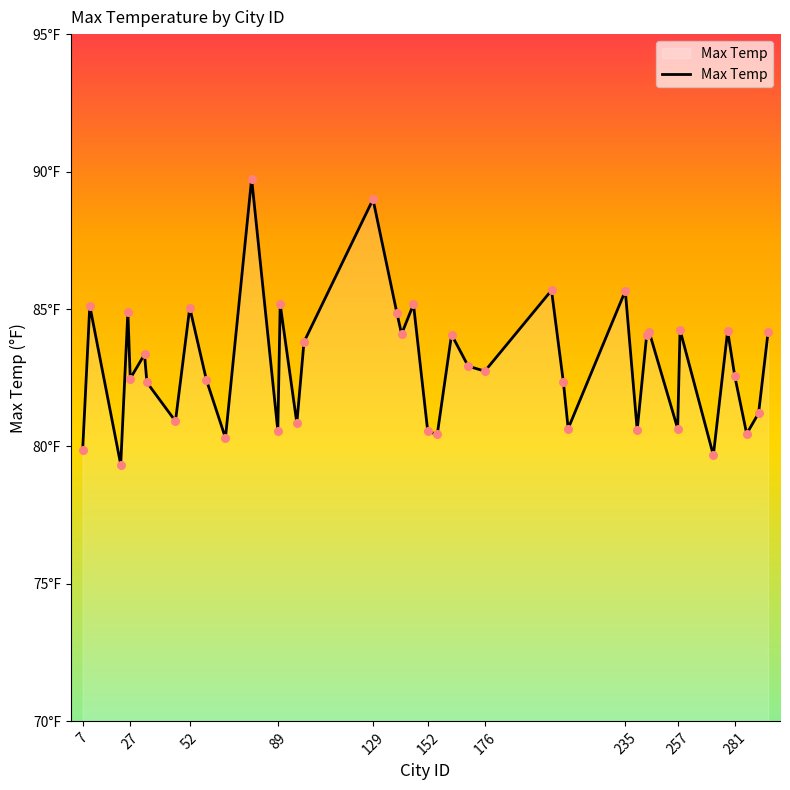

Does the chart have visible grid lines?

No